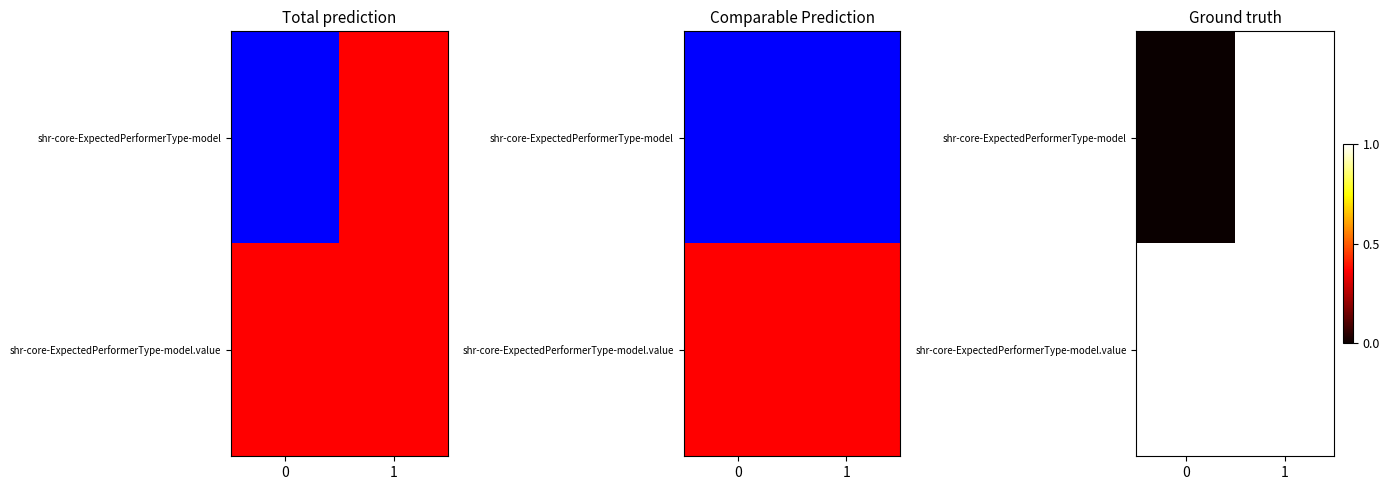

The value of shr-core-ExpectedPerformerType-model.value at 0 is 1. True or false?

False